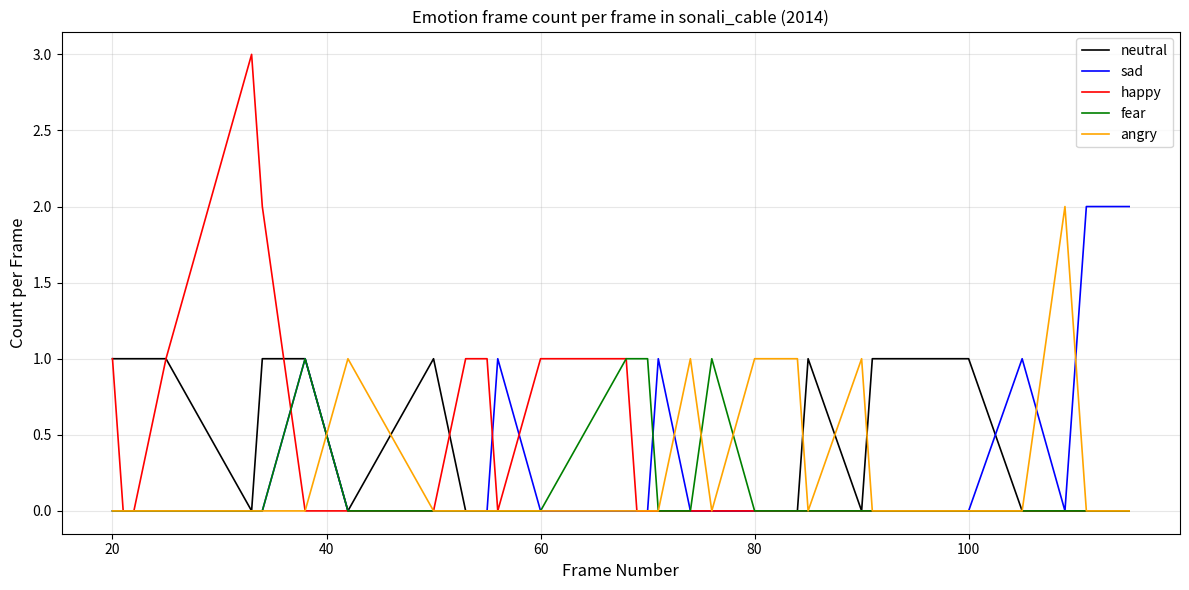

Reading right to left, list all the values displayed in this chart.

neutral: 0	0	0	0	0	0	0	1	1	0	1	0	0	0	0	0	0	0	0	0	0	0	0	0	1	0	1	1	0	1	1	1	1
sad: 2	2	2	2	1	0	1	0	0	0	0	0	0	0	0	1	0	0	0	0	1	0	0	0	0	0	1	0	0	0	0	0	0
happy: 0	0	0	0	0	0	0	0	0	0	0	0	0	0	0	0	0	0	1	1	0	1	1	1	0	0	0	2	3	1	0	0	1
fear: 0	0	0	0	0	0	0	0	0	0	0	0	0	1	0	0	1	1	1	0	0	0	0	0	0	0	1	0	0	0	0	0	0
angry: 0	0	0	0	1	2	0	0	0	1	0	1	1	0	1	0	0	0	0	0	0	0	0	0	0	1	0	0	0	0	0	0	0